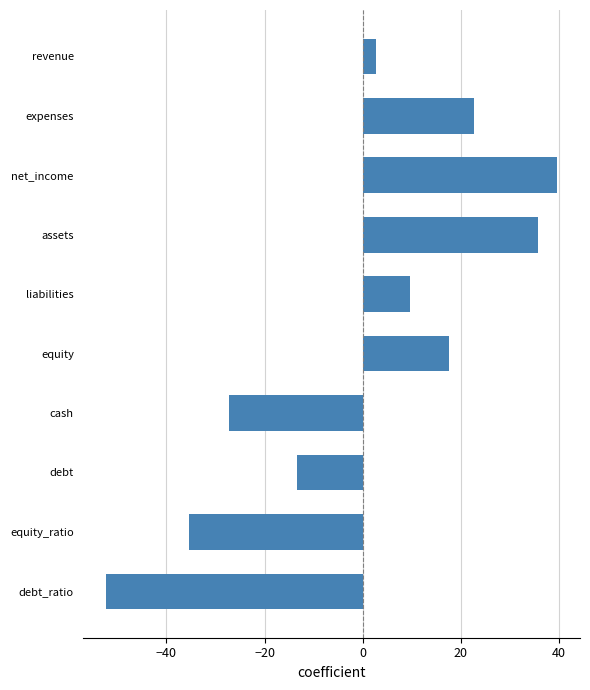

List the labels in order of value, largest first.

net_income, assets, expenses, equity, liabilities, revenue, debt, cash, equity_ratio, debt_ratio